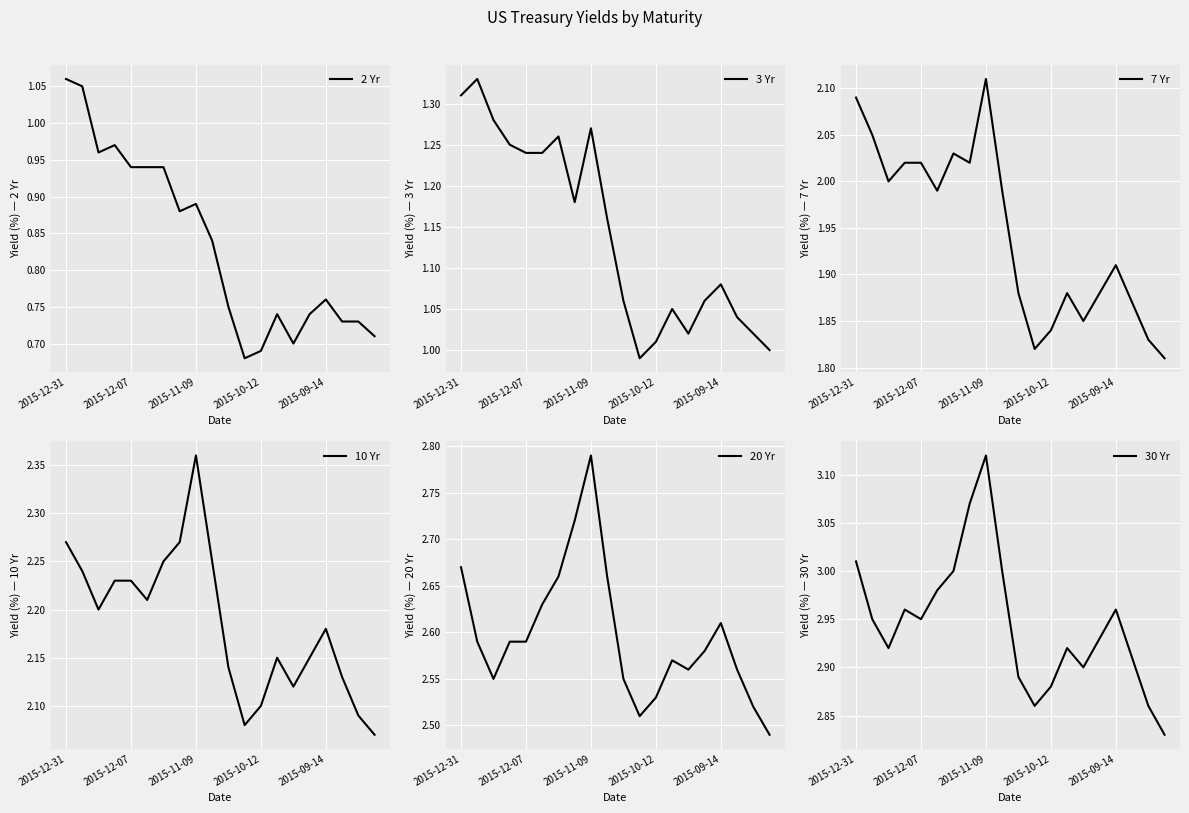

True or false: 7 Yr and 30 Yr intersect in this chart.

False